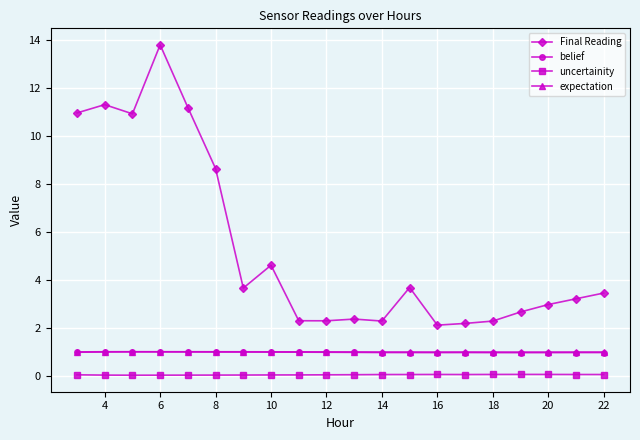

What is the lowest value of the Final Reading series?

2.1